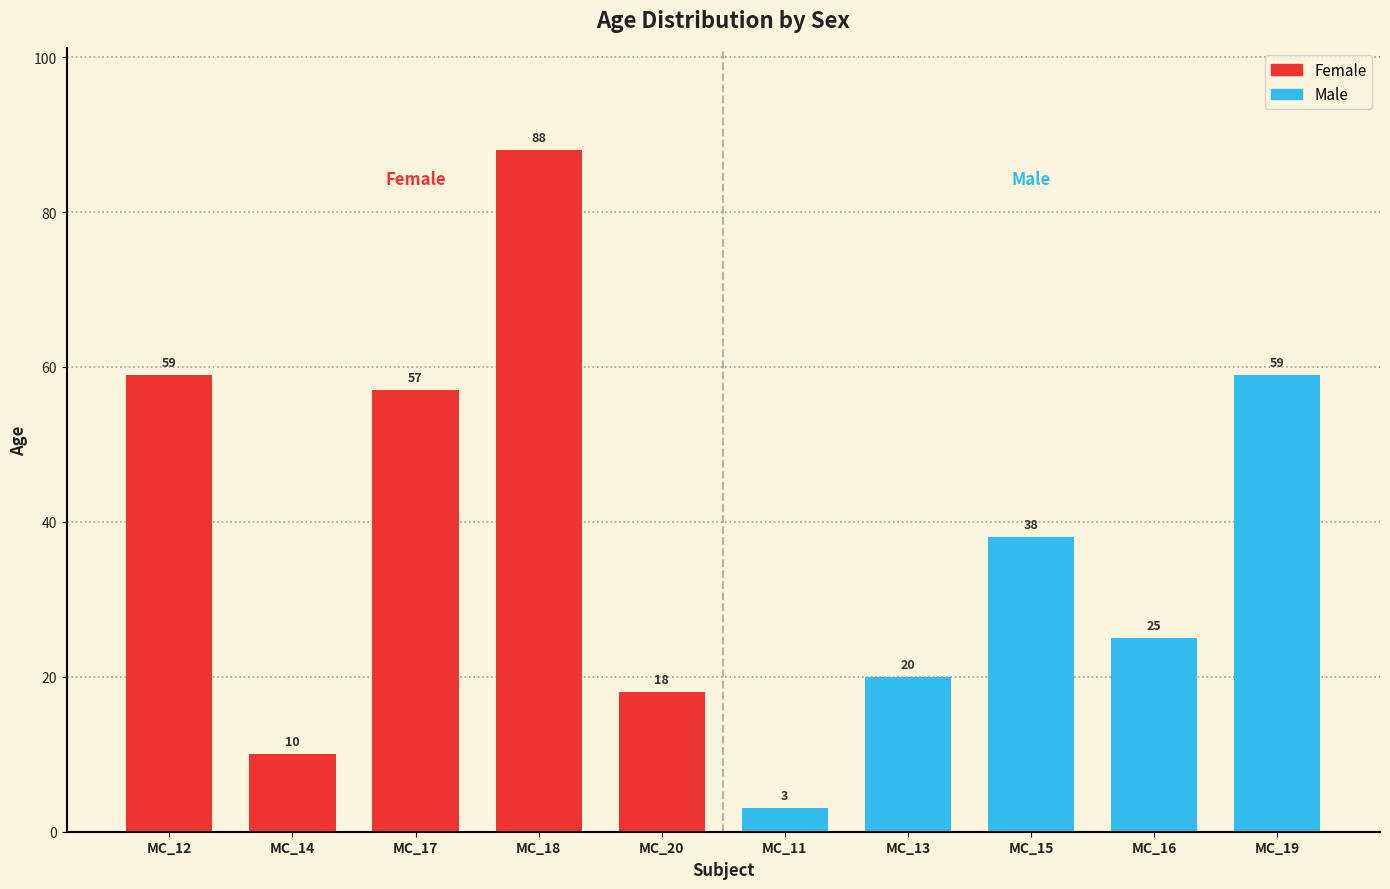

Which category has the lowest value across all series?

MC_11